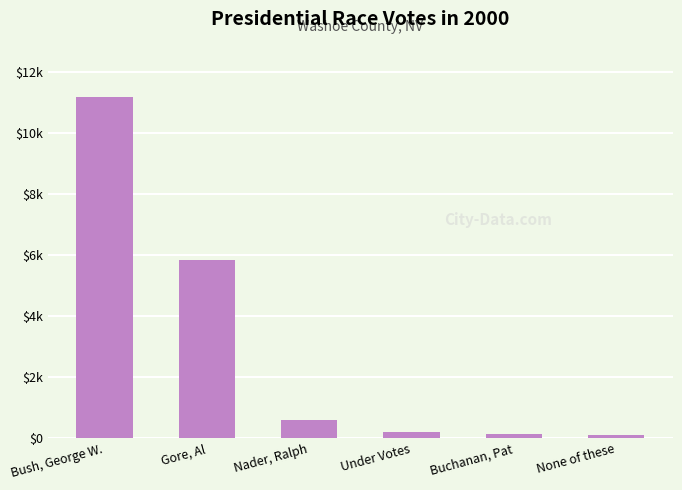

Does the chart contain any negative values?

No